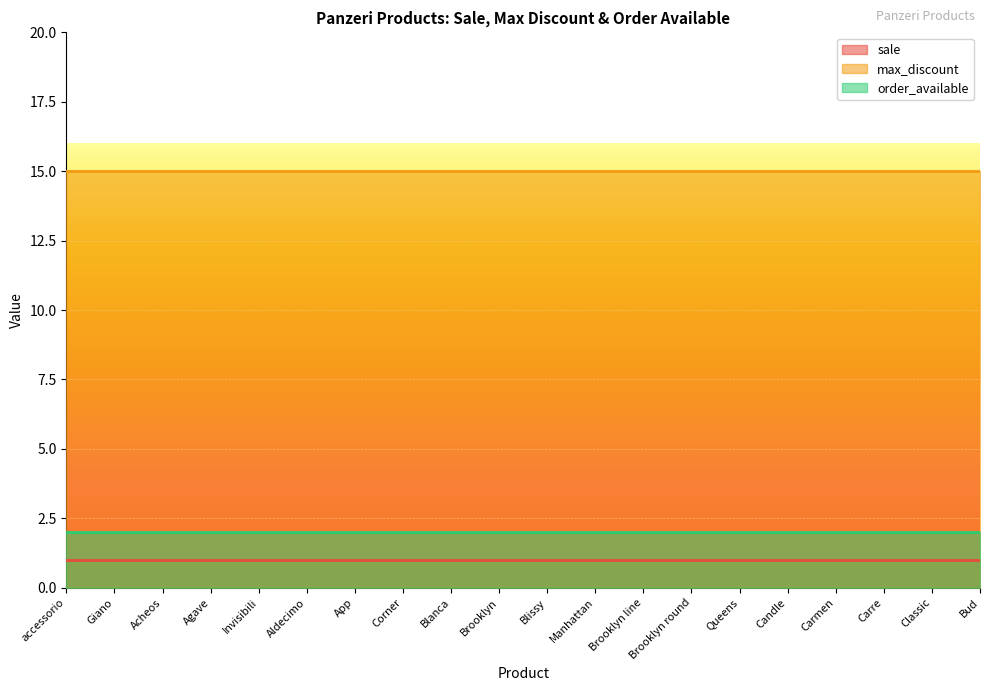

True or false: sale and order_available cross at least once.

False